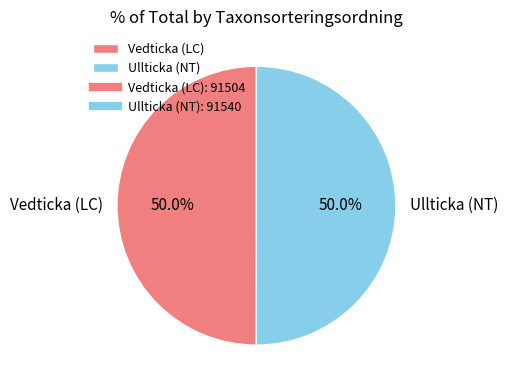

Do Vedticka (LC) and Ullticka (NT) together represent more than half of the pie?

Yes